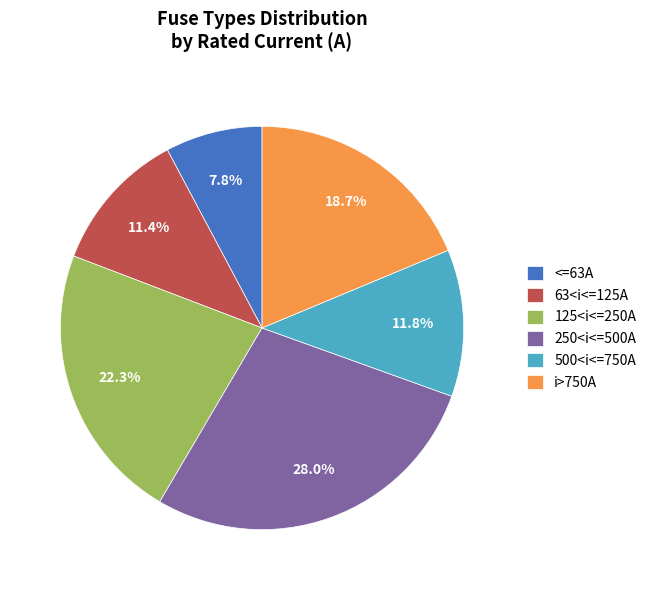

To the nearest percent, what is the difference between the largest and smallest slice percentages?

20%